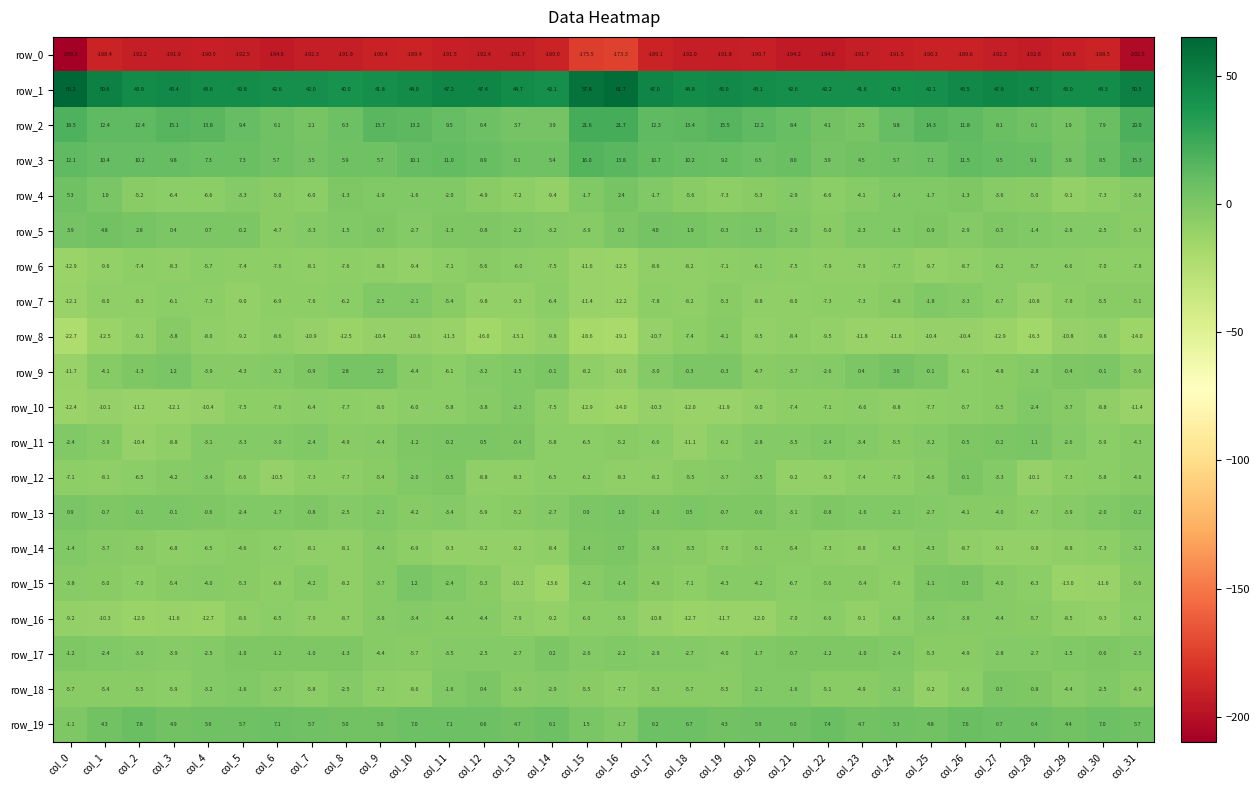

Reading left to right, what are all the values shown in this chart?

row_0: col_0=-209.8	col_1=-188.4	col_2=-192.2	col_3=-191.9	col_4=-190.9	col_5=-192.5	col_6=-194.6	col_7=-192.3	col_8=-191.9	col_9=-190.4	col_10=-189.4	col_11=-191.5	col_12=-192.4	col_13=-191.7	col_14=-189.0	col_15=-175.5	col_16=-173.3	col_17=-189.1	col_18=-192.0	col_19=-191.8	col_20=-190.7	col_21=-194.2	col_22=-194.0	col_23=-191.7	col_24=-191.5	col_25=-190.3	col_26=-189.6	col_27=-192.3	col_28=-192.8	col_29=-190.8	col_30=-188.5	col_31=-202.5
row_1: col_0=65.2	col_1=50.6	col_2=43.9	col_3=45.4	col_4=43.6	col_5=42.8	col_6=42.6	col_7=42.0	col_8=40.0	col_9=41.8	col_10=44.0	col_11=47.2	col_12=47.4	col_13=44.7	col_14=42.1	col_15=57.8	col_16=61.7	col_17=47.0	col_18=44.8	col_19=45.0	col_20=43.1	col_21=42.6	col_22=42.2	col_23=41.6	col_24=40.5	col_25=42.1	col_26=45.5	col_27=47.6	col_28=46.7	col_29=43.0	col_30=43.3	col_31=50.5
row_2: col_0=18.5	col_1=12.4	col_2=12.4	col_3=15.1	col_4=13.8	col_5=9.4	col_6=6.1	col_7=2.1	col_8=6.3	col_9=13.7	col_10=13.2	col_11=9.5	col_12=6.4	col_13=3.7	col_14=3.9	col_15=21.6	col_16=21.7	col_17=12.3	col_18=13.4	col_19=15.5	col_20=12.2	col_21=8.4	col_22=4.1	col_23=2.5	col_24=9.8	col_25=14.3	col_26=11.8	col_27=8.1	col_28=6.1	col_29=1.9	col_30=7.9	col_31=20.0
row_3: col_0=12.1	col_1=10.4	col_2=10.2	col_3=9.8	col_4=7.3	col_5=7.3	col_6=5.7	col_7=3.5	col_8=5.9	col_9=5.7	col_10=10.1	col_11=11.0	col_12=8.9	col_13=6.1	col_14=5.4	col_15=16.0	col_16=13.8	col_17=10.7	col_18=10.2	col_19=9.2	col_20=6.5	col_21=8.0	col_22=3.9	col_23=4.5	col_24=5.7	col_25=7.1	col_26=11.5	col_27=9.5	col_28=9.1	col_29=3.8	col_30=8.5	col_31=15.3
row_4: col_0=5.3	col_1=1.0	col_2=-5.2	col_3=-6.4	col_4=-6.6	col_5=-3.3	col_6=-5.0	col_7=-6.0	col_8=-1.3	col_9=-1.9	col_10=-1.6	col_11=-2.0	col_12=-4.9	col_13=-7.2	col_14=-9.4	col_15=-1.7	col_16=2.4	col_17=-1.7	col_18=-5.6	col_19=-7.3	col_20=-5.3	col_21=-2.9	col_22=-6.6	col_23=-4.1	col_24=-1.4	col_25=-1.7	col_26=-1.3	col_27=-3.6	col_28=-5.0	col_29=-9.1	col_30=-7.3	col_31=-3.6
row_5: col_0=3.9	col_1=4.8	col_2=2.8	col_3=0.4	col_4=0.7	col_5=-0.2	col_6=-4.7	col_7=-3.3	col_8=-1.5	col_9=-0.7	col_10=-2.7	col_11=-1.3	col_12=-0.8	col_13=-2.2	col_14=-3.2	col_15=-3.9	col_16=0.2	col_17=4.0	col_18=1.9	col_19=-0.3	col_20=1.3	col_21=-2.0	col_22=-5.0	col_23=-2.3	col_24=-1.5	col_25=-0.9	col_26=-2.9	col_27=-0.5	col_28=-1.4	col_29=-2.8	col_30=-2.5	col_31=-5.3
row_6: col_0=-12.9	col_1=-9.6	col_2=-7.4	col_3=-8.3	col_4=-5.7	col_5=-7.4	col_6=-7.6	col_7=-8.1	col_8=-7.6	col_9=-8.8	col_10=-9.4	col_11=-7.1	col_12=-5.6	col_13=-6.0	col_14=-7.5	col_15=-11.6	col_16=-12.5	col_17=-8.6	col_18=-8.2	col_19=-7.1	col_20=-6.1	col_21=-7.5	col_22=-7.9	col_23=-7.9	col_24=-7.7	col_25=-9.7	col_26=-8.7	col_27=-6.2	col_28=-5.7	col_29=-6.6	col_30=-7.0	col_31=-7.8
row_7: col_0=-12.1	col_1=-8.0	col_2=-8.3	col_3=-6.1	col_4=-7.3	col_5=-9.0	col_6=-6.9	col_7=-7.6	col_8=-6.2	col_9=-2.5	col_10=-2.1	col_11=-5.4	col_12=-9.8	col_13=-9.3	col_14=-6.4	col_15=-11.4	col_16=-12.2	col_17=-7.8	col_18=-8.2	col_19=-5.3	col_20=-8.8	col_21=-8.0	col_22=-7.3	col_23=-7.3	col_24=-4.8	col_25=-1.8	col_26=-3.3	col_27=-6.7	col_28=-10.8	col_29=-7.8	col_30=-5.5	col_31=-5.1
row_8: col_0=-22.7	col_1=-12.5	col_2=-9.1	col_3=-3.8	col_4=-8.0	col_5=-9.2	col_6=-8.6	col_7=-10.9	col_8=-12.5	col_9=-10.4	col_10=-10.6	col_11=-11.3	col_12=-16.0	col_13=-13.1	col_14=-9.8	col_15=-18.6	col_16=-19.1	col_17=-10.7	col_18=-7.4	col_19=-4.1	col_20=-9.5	col_21=-8.4	col_22=-9.5	col_23=-11.8	col_24=-11.6	col_25=-10.4	col_26=-10.4	col_27=-12.9	col_28=-16.3	col_29=-10.8	col_30=-9.8	col_31=-14.0
row_9: col_0=-11.7	col_1=-4.1	col_2=-1.3	col_3=1.2	col_4=-3.9	col_5=-4.3	col_6=-3.2	col_7=-0.9	col_8=2.8	col_9=2.2	col_10=-4.4	col_11=-6.1	col_12=-3.2	col_13=-1.5	col_14=-0.1	col_15=-8.2	col_16=-10.6	col_17=-3.0	col_18=-0.3	col_19=-0.3	col_20=-4.7	col_21=-3.7	col_22=-2.6	col_23=0.4	col_24=3.6	col_25=-0.1	col_26=-6.1	col_27=-4.8	col_28=-2.8	col_29=-0.4	col_30=-0.1	col_31=-5.6
row_10: col_0=-12.4	col_1=-10.1	col_2=-11.2	col_3=-12.1	col_4=-10.4	col_5=-7.5	col_6=-7.6	col_7=-6.4	col_8=-7.7	col_9=-8.6	col_10=-6.0	col_11=-5.8	col_12=-3.8	col_13=-2.3	col_14=-7.5	col_15=-12.9	col_16=-14.0	col_17=-10.3	col_18=-12.0	col_19=-11.9	col_20=-9.0	col_21=-7.4	col_22=-7.1	col_23=-6.6	col_24=-8.8	col_25=-7.7	col_26=-5.7	col_27=-5.5	col_28=-2.4	col_29=-3.7	col_30=-8.8	col_31=-11.4
row_11: col_0=-2.4	col_1=-3.9	col_2=-10.4	col_3=-8.8	col_4=-3.1	col_5=-3.3	col_6=-3.0	col_7=-2.4	col_8=-4.9	col_9=-4.4	col_10=-1.2	col_11=-0.2	col_12=0.5	col_13=-0.4	col_14=-5.8	col_15=-6.5	col_16=-5.2	col_17=-6.6	col_18=-11.1	col_19=-6.2	col_20=-2.8	col_21=-3.5	col_22=-2.4	col_23=-3.4	col_24=-5.5	col_25=-3.2	col_26=-0.5	col_27=-0.2	col_28=1.1	col_29=-2.6	col_30=-5.9	col_31=-4.3
row_12: col_0=-7.1	col_1=-8.1	col_2=-6.5	col_3=-4.2	col_4=-3.4	col_5=-6.6	col_6=-10.5	col_7=-7.3	col_8=-7.7	col_9=-5.4	col_10=-2.0	col_11=-0.5	col_12=-8.8	col_13=-8.3	col_14=-6.5	col_15=-6.2	col_16=-8.3	col_17=-8.2	col_18=-5.5	col_19=-3.7	col_20=-3.5	col_21=-9.2	col_22=-9.3	col_23=-7.4	col_24=-7.0	col_25=-4.6	col_26=-0.1	col_27=-3.3	col_28=-10.1	col_29=-7.3	col_30=-5.8	col_31=-4.6
row_13: col_0=0.9	col_1=-0.7	col_2=-0.1	col_3=-0.1	col_4=-0.6	col_5=-2.4	col_6=-1.7	col_7=-0.8	col_8=-2.5	col_9=-2.1	col_10=-4.2	col_11=-3.4	col_12=-5.9	col_13=-5.2	col_14=-2.7	col_15=0.0	col_16=1.0	col_17=-1.0	col_18=0.5	col_19=-0.7	col_20=-0.6	col_21=-3.1	col_22=-0.8	col_23=-1.6	col_24=-2.1	col_25=-2.7	col_26=-4.1	col_27=-4.0	col_28=-6.7	col_29=-3.9	col_30=-2.0	col_31=-0.2
row_14: col_0=-1.4	col_1=-3.7	col_2=-5.0	col_3=-6.8	col_4=-6.5	col_5=-4.6	col_6=-6.7	col_7=-8.1	col_8=-8.1	col_9=-4.4	col_10=-6.9	col_11=-9.3	col_12=-9.2	col_13=-9.2	col_14=-8.4	col_15=-1.4	col_16=0.7	col_17=-3.8	col_18=-5.5	col_19=-7.6	col_20=-5.1	col_21=-5.4	col_22=-7.3	col_23=-8.8	col_24=-6.3	col_25=-4.3	col_26=-8.7	col_27=-9.1	col_28=-9.8	col_29=-8.8	col_30=-7.3	col_31=-3.2
row_15: col_0=-3.8	col_1=-5.0	col_2=-7.0	col_3=-5.4	col_4=-4.0	col_5=-5.3	col_6=-6.8	col_7=-4.2	col_8=-8.2	col_9=-3.7	col_10=1.2	col_11=-2.4	col_12=-5.3	col_13=-10.2	col_14=-13.6	col_15=-4.2	col_16=-1.4	col_17=-4.9	col_18=-7.1	col_19=-4.3	col_20=-4.2	col_21=-6.7	col_22=-5.6	col_23=-5.4	col_24=-7.6	col_25=-1.1	col_26=0.3	col_27=-4.0	col_28=-6.3	col_29=-13.0	col_30=-11.6	col_31=-5.6
row_16: col_0=-9.2	col_1=-10.3	col_2=-12.9	col_3=-11.6	col_4=-12.7	col_5=-8.6	col_6=-6.5	col_7=-7.9	col_8=-8.7	col_9=-3.8	col_10=-3.4	col_11=-4.4	col_12=-4.4	col_13=-7.9	col_14=-9.2	col_15=-6.0	col_16=-5.9	col_17=-10.8	col_18=-12.7	col_19=-11.7	col_20=-12.0	col_21=-7.0	col_22=-6.6	col_23=-9.1	col_24=-6.8	col_25=-3.4	col_26=-3.8	col_27=-4.4	col_28=-5.7	col_29=-8.5	col_30=-9.3	col_31=-6.2
row_17: col_0=-1.2	col_1=-2.4	col_2=-3.0	col_3=-3.9	col_4=-2.5	col_5=-1.0	col_6=-1.2	col_7=-1.0	col_8=-1.3	col_9=-4.4	col_10=-5.7	col_11=-3.5	col_12=-2.5	col_13=-2.7	col_14=0.2	col_15=-2.6	col_16=-2.2	col_17=-2.9	col_18=-2.7	col_19=-4.0	col_20=-1.7	col_21=-0.7	col_22=-1.2	col_23=-1.0	col_24=-2.4	col_25=-5.3	col_26=-4.9	col_27=-2.8	col_28=-2.7	col_29=-1.5	col_30=-0.6	col_31=-2.5
row_18: col_0=-5.7	col_1=-5.4	col_2=-5.5	col_3=-5.9	col_4=-3.2	col_5=-1.6	col_6=-3.7	col_7=-5.8	col_8=-2.5	col_9=-7.2	col_10=-8.6	col_11=-1.6	col_12=0.4	col_13=-3.9	col_14=-2.9	col_15=-5.5	col_16=-7.7	col_17=-5.3	col_18=-5.7	col_19=-5.5	col_20=-2.1	col_21=-1.6	col_22=-5.1	col_23=-4.9	col_24=-3.1	col_25=-9.2	col_26=-6.6	col_27=0.3	col_28=-0.8	col_29=-4.4	col_30=-2.5	col_31=-4.9
row_19: col_0=-1.1	col_1=4.3	col_2=7.8	col_3=4.9	col_4=5.6	col_5=5.7	col_6=7.1	col_7=5.7	col_8=5.0	col_9=5.0	col_10=7.0	col_11=7.1	col_12=6.6	col_13=4.7	col_14=6.1	col_15=1.5	col_16=-1.7	col_17=6.2	col_18=6.7	col_19=4.3	col_20=5.9	col_21=6.0	col_22=7.4	col_23=4.7	col_24=5.3	col_25=4.8	col_26=7.6	col_27=6.7	col_28=6.4	col_29=4.4	col_30=7.0	col_31=5.7